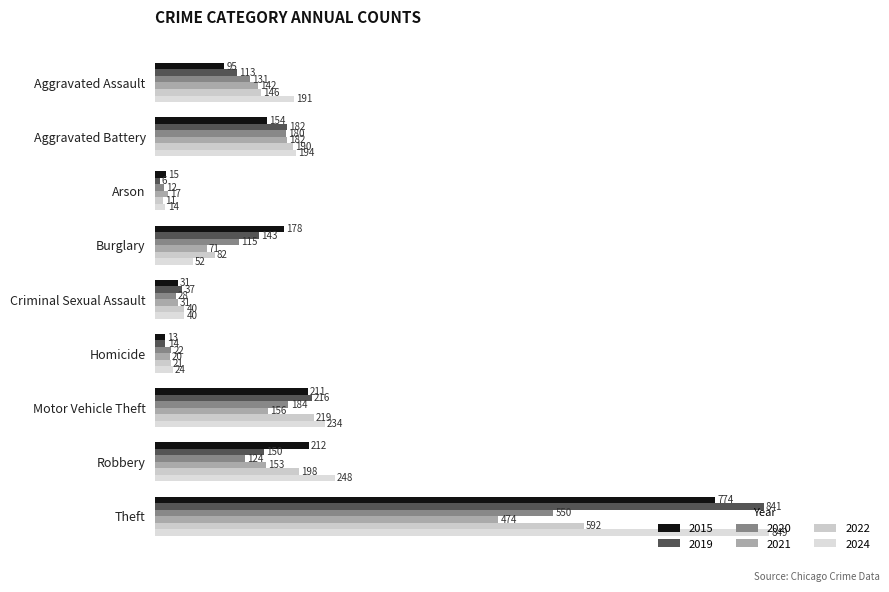

Between Theft and Aggravated Assault, which is larger?

Theft